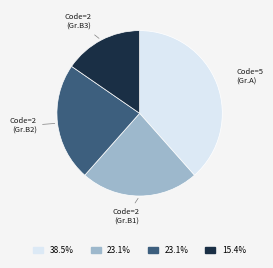

What is the smallest slice in the pie chart?

Code=2 (Gr.B3)